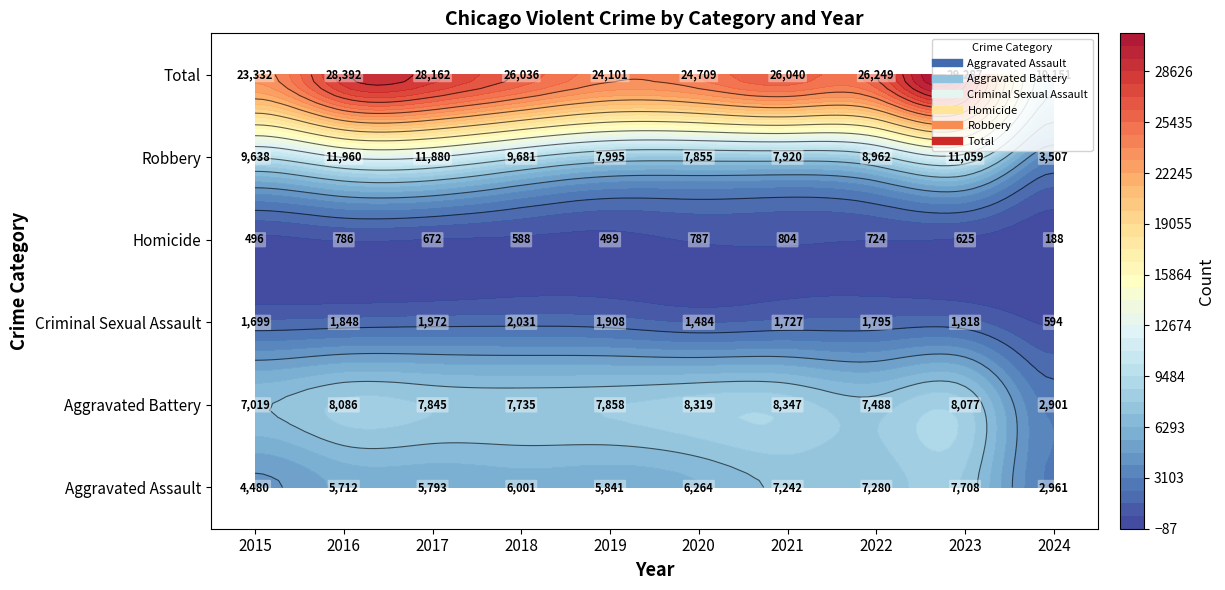

The value of Homicide at 2023 is 625. True or false?

True